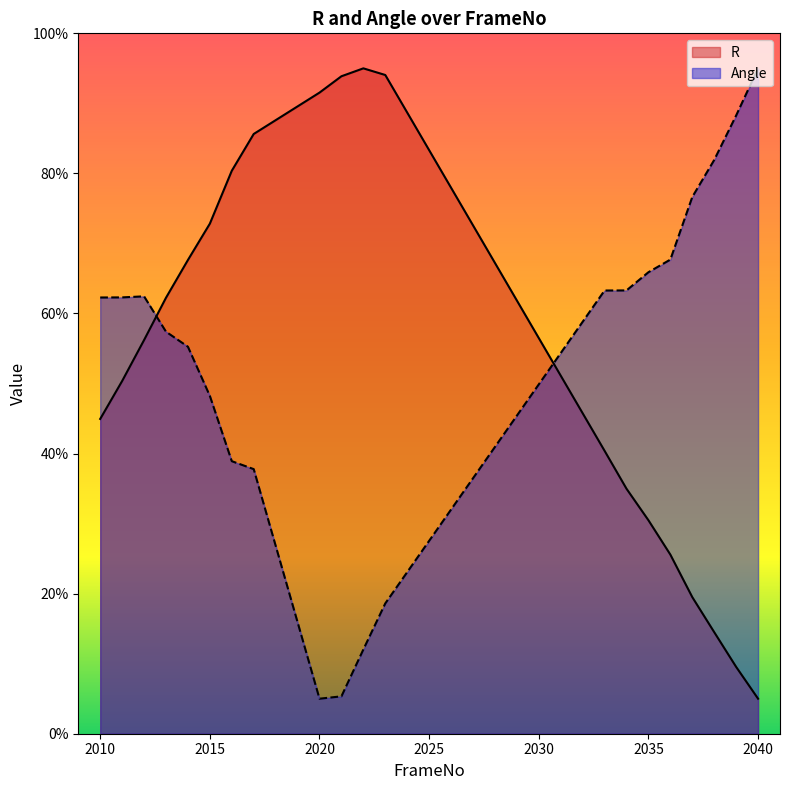

What is the difference between the second highest and second lowest values in the R series?

84.5